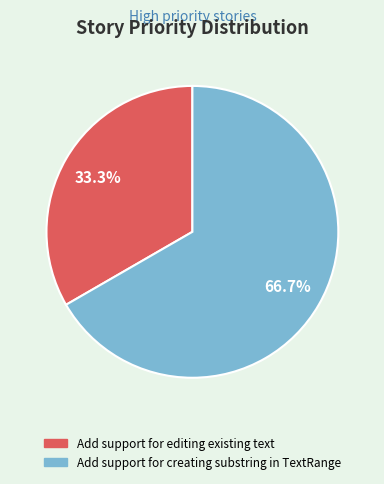

Count the number of slices in the pie.

2